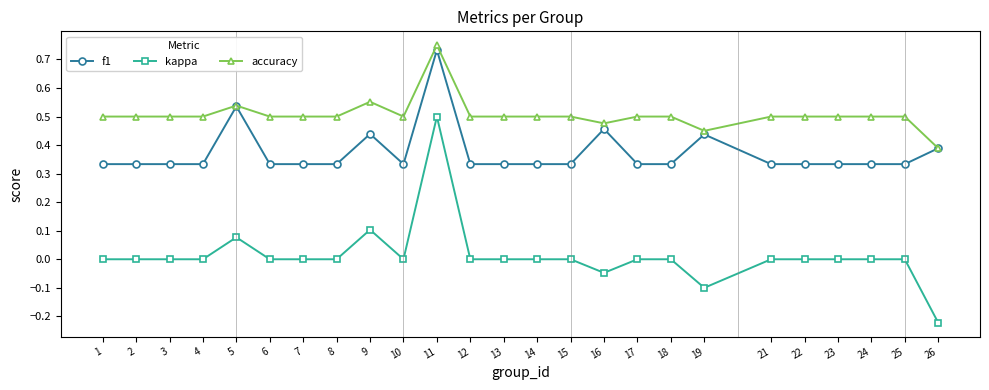

At how many categories does at least one series exceed 0?

25